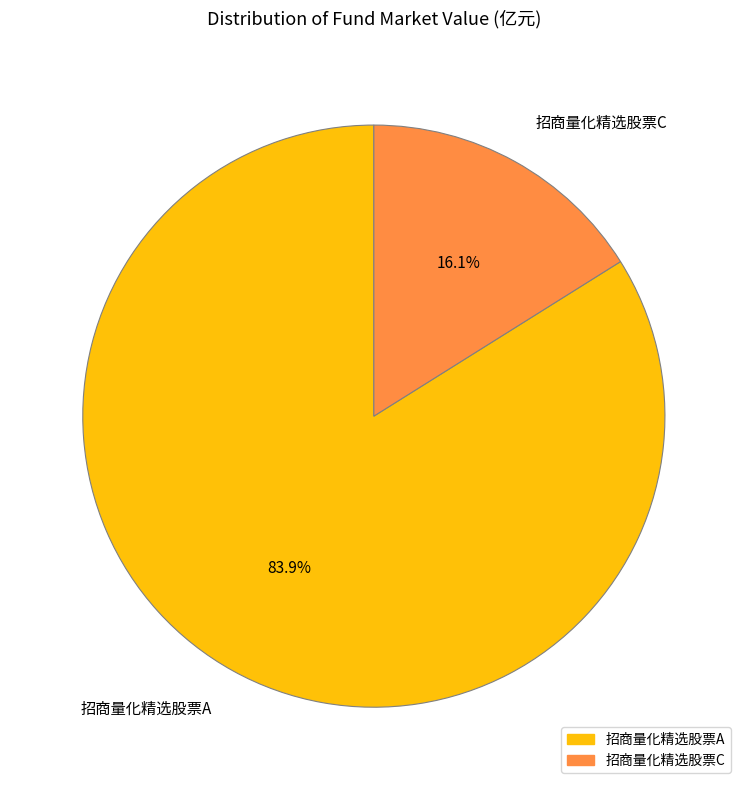

To the nearest percent, what percentage of the pie is 招商量化精选股票C?

16%